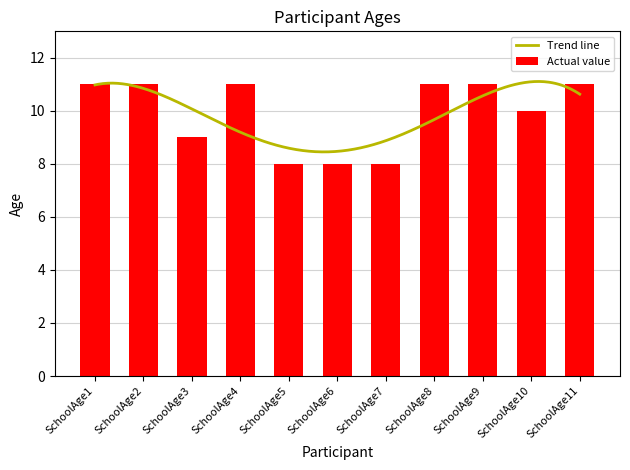

Reading right to left, extract all data points from this chart.

11	10	11	11	8	8	8	11	9	11	11